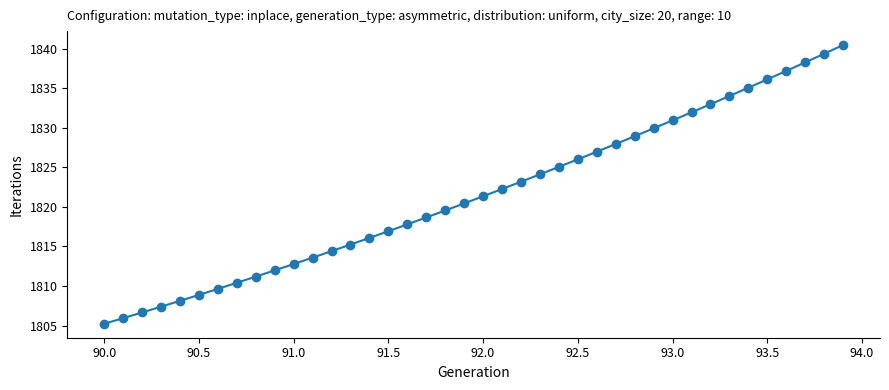

What is the maximum value shown in the chart?

1840.4